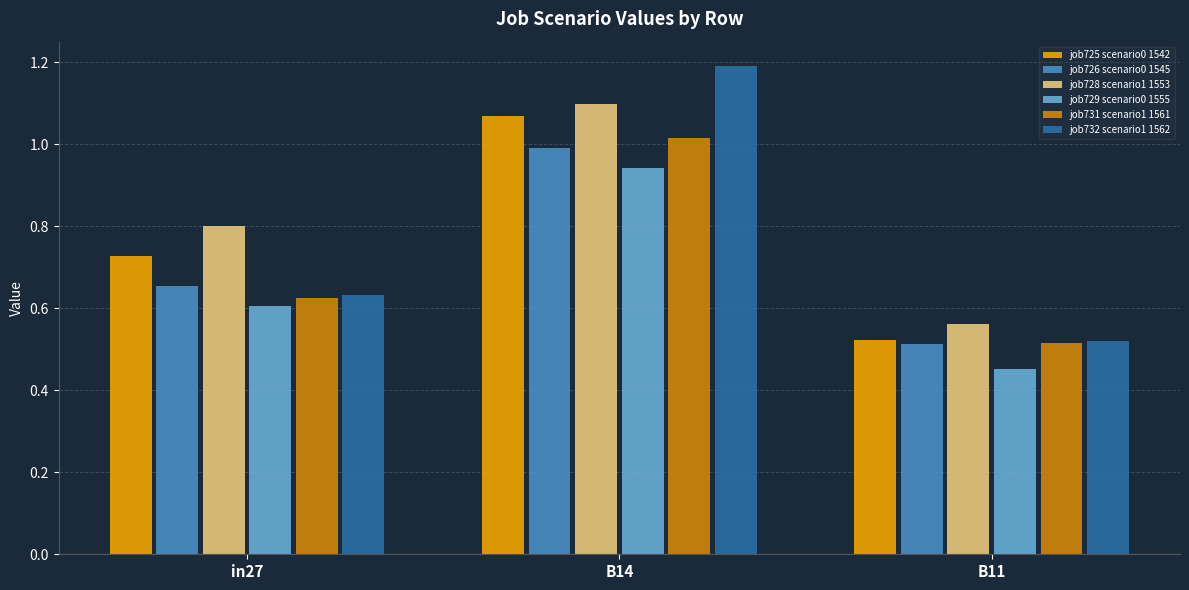

What is the difference between the job728 scenario1 1553 values at B14 and in27?

0.3